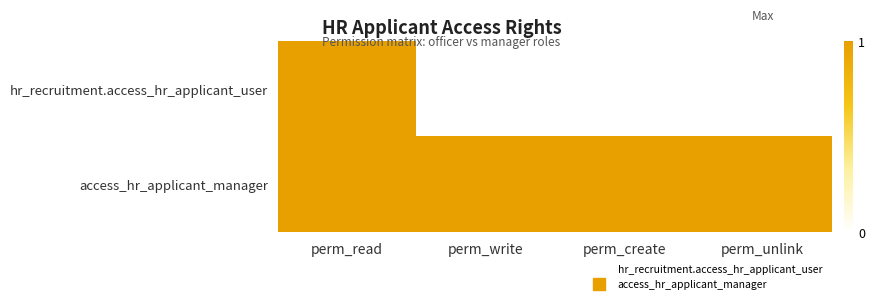

What is the greatest value displayed?

1